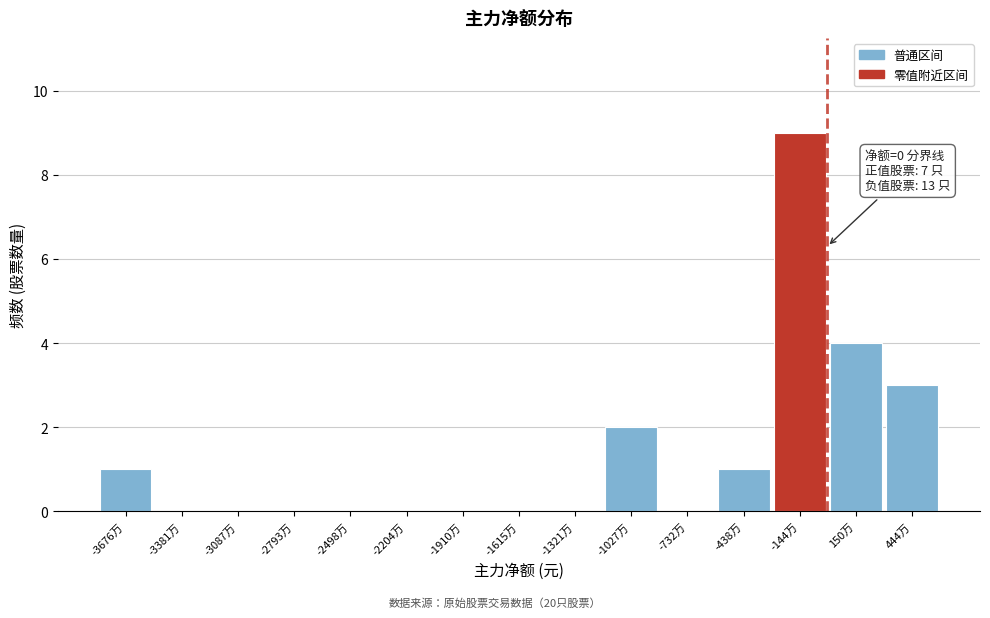

Reading left to right, list all the values displayed in this chart.

-3676万=1	-3381万=0	-3087万=0	-2793万=0	-2498万=0	-2204万=0	-1910万=0	-1615万=0	-1321万=0	-1027万=2	-732万=0	-438万=1	-144万=9	150万=4	444万=3